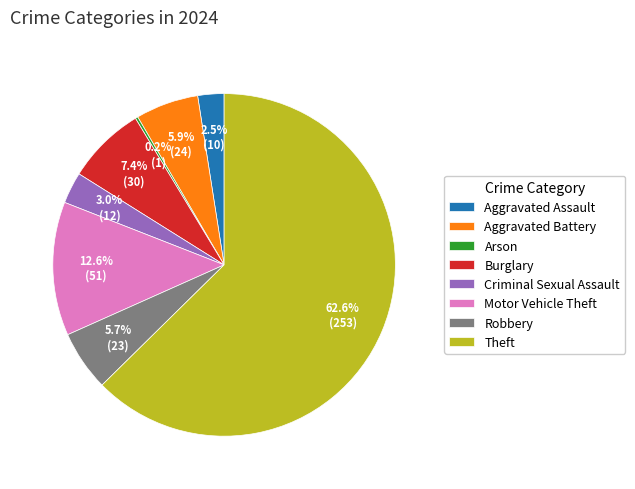

What percentage is NOT represented by Aggravated Assault?

97.5%